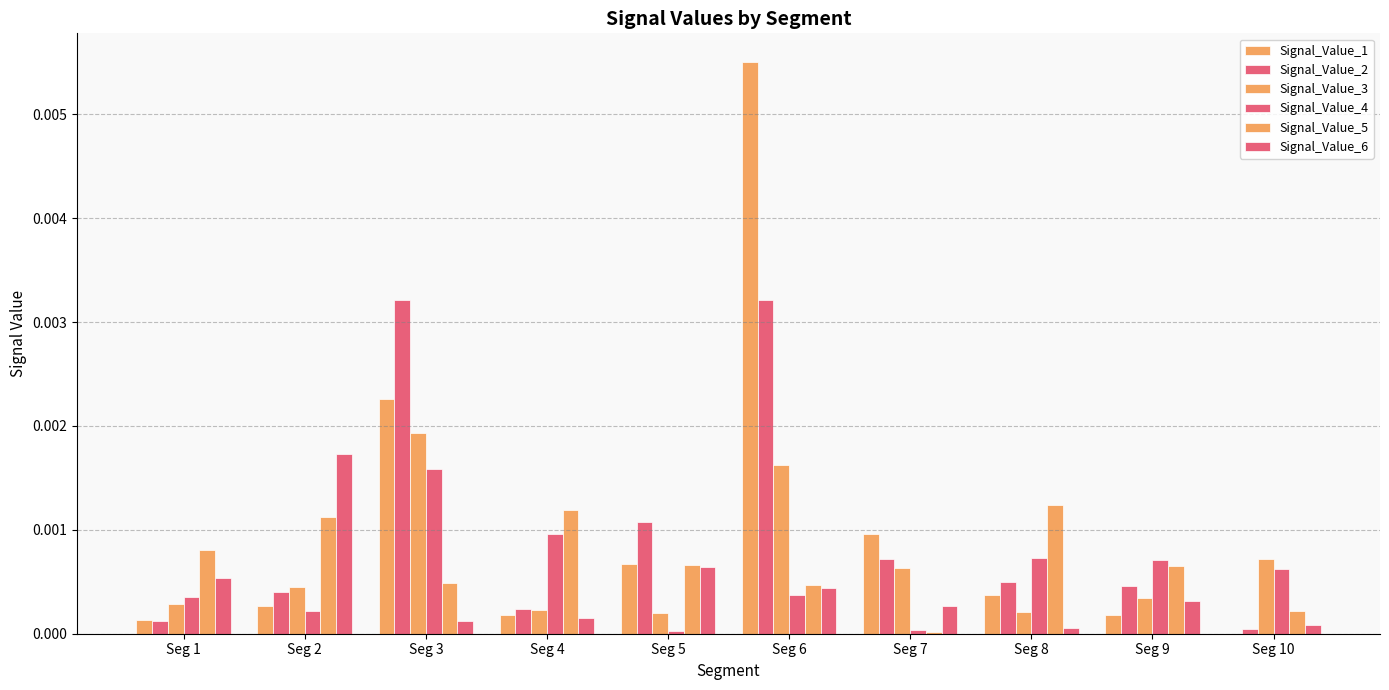

Is it true that Signal_Value_2 equals 0.0 at Seg 8?

True